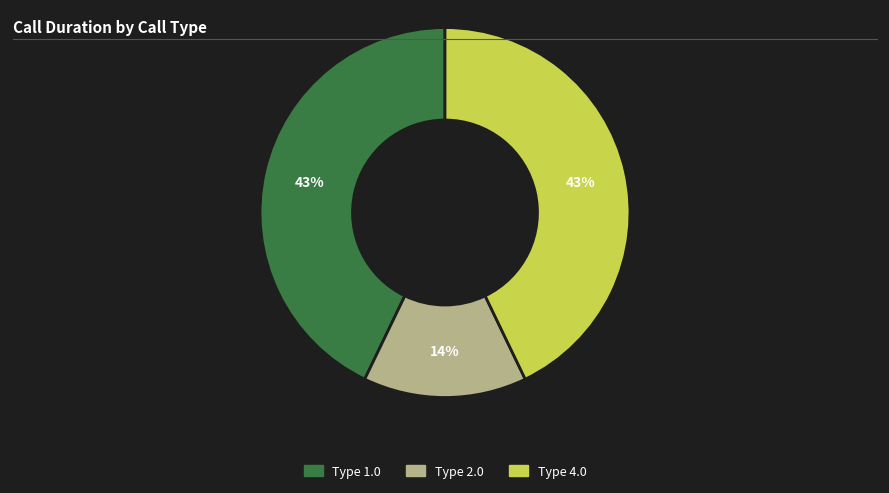

Is there a majority slice in this chart?

No